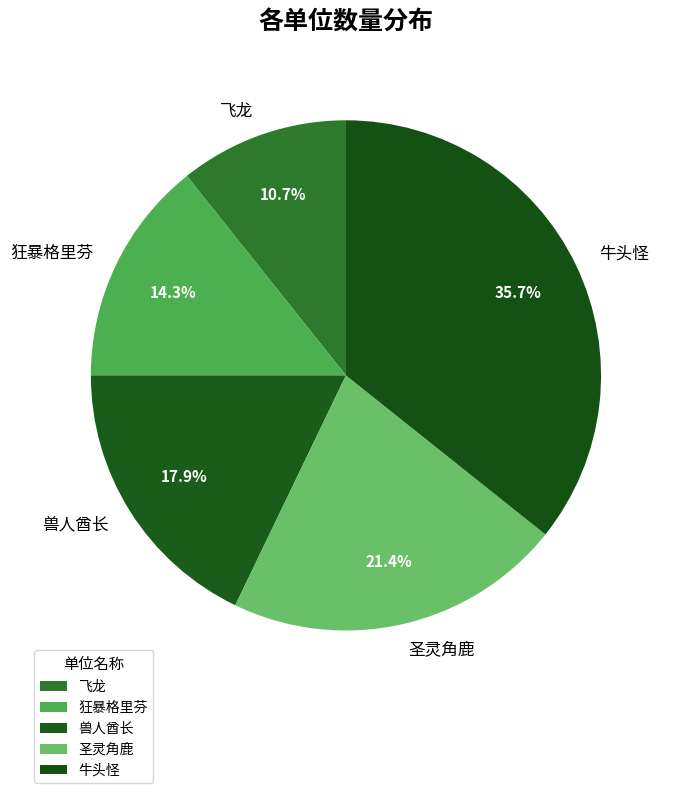

Count the number of slices in the pie.

5